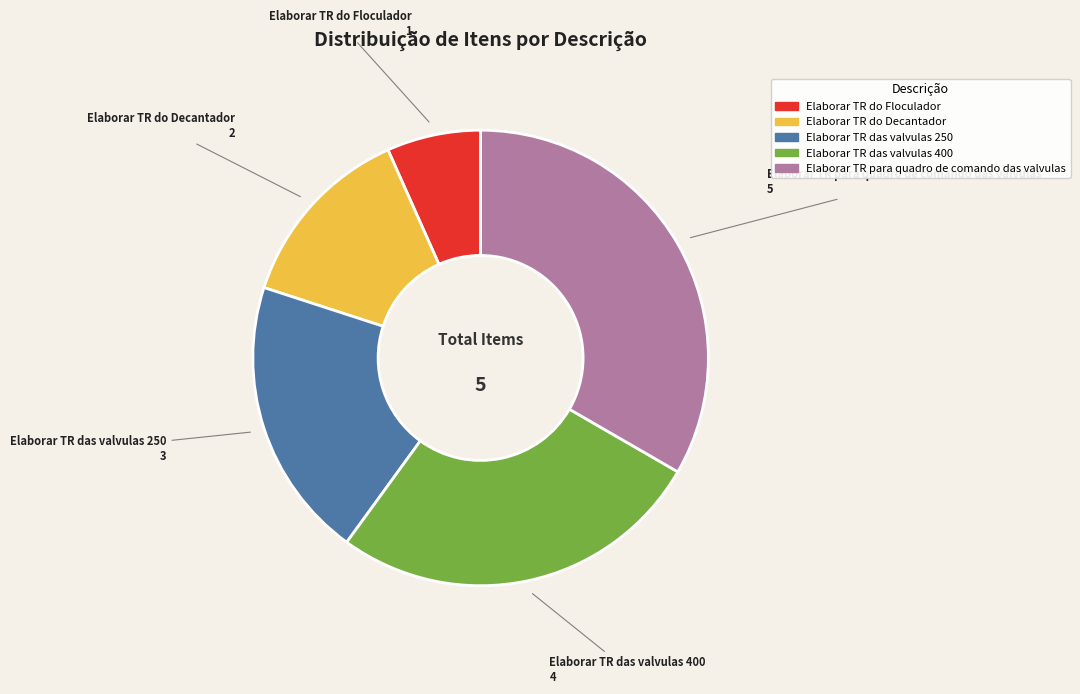

Which category has the smallest portion of the pie?

Elaborar TR do Floculador